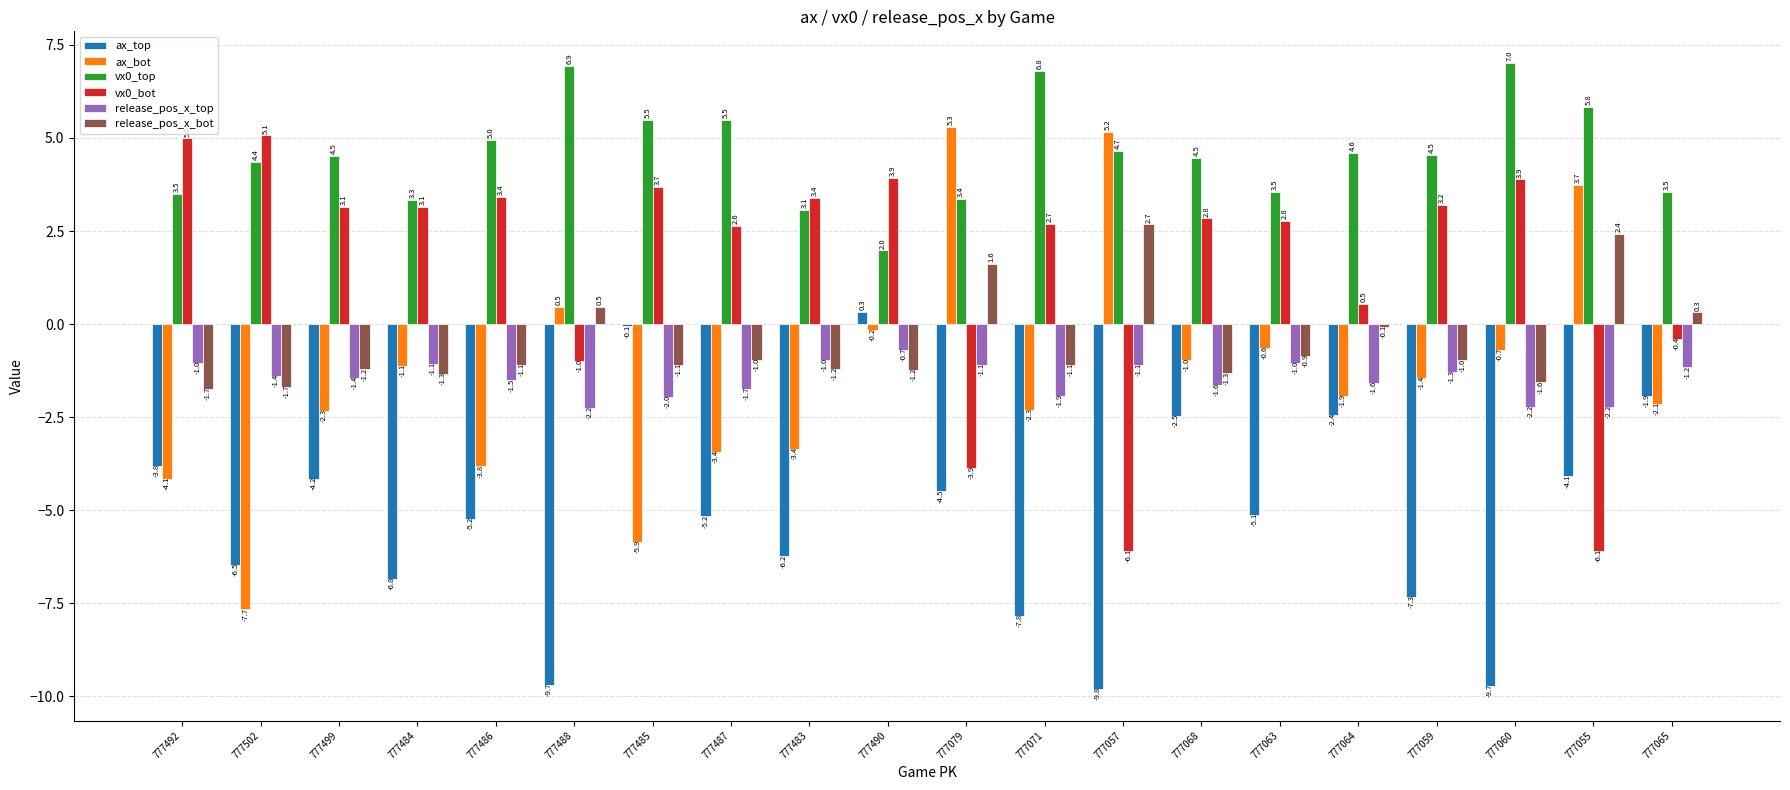

Which series has the largest range (max minus min)?

ax_bot